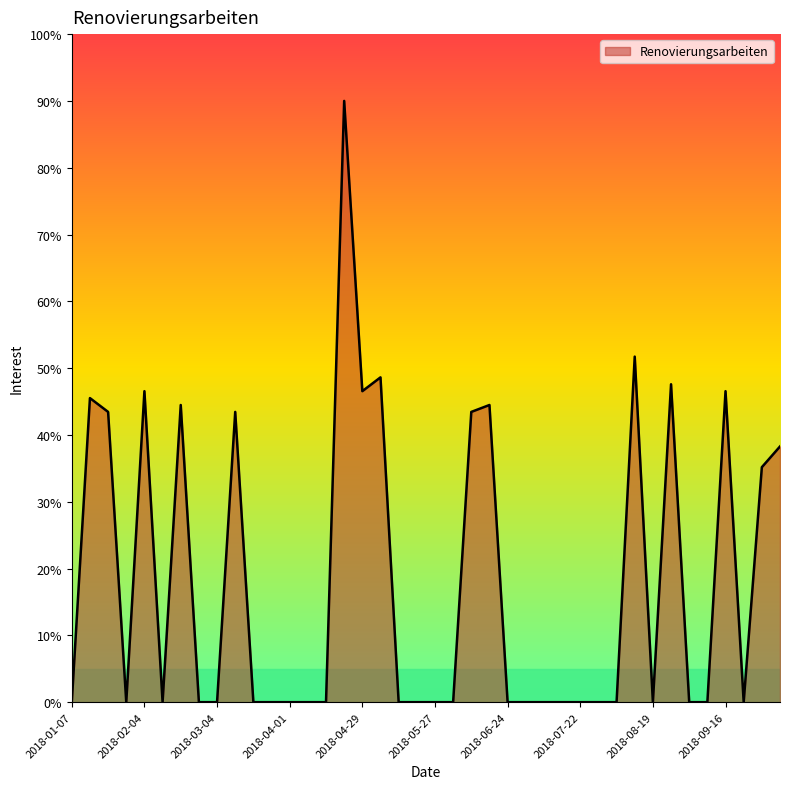

What is the difference between the maximum and minimum values?

90.0